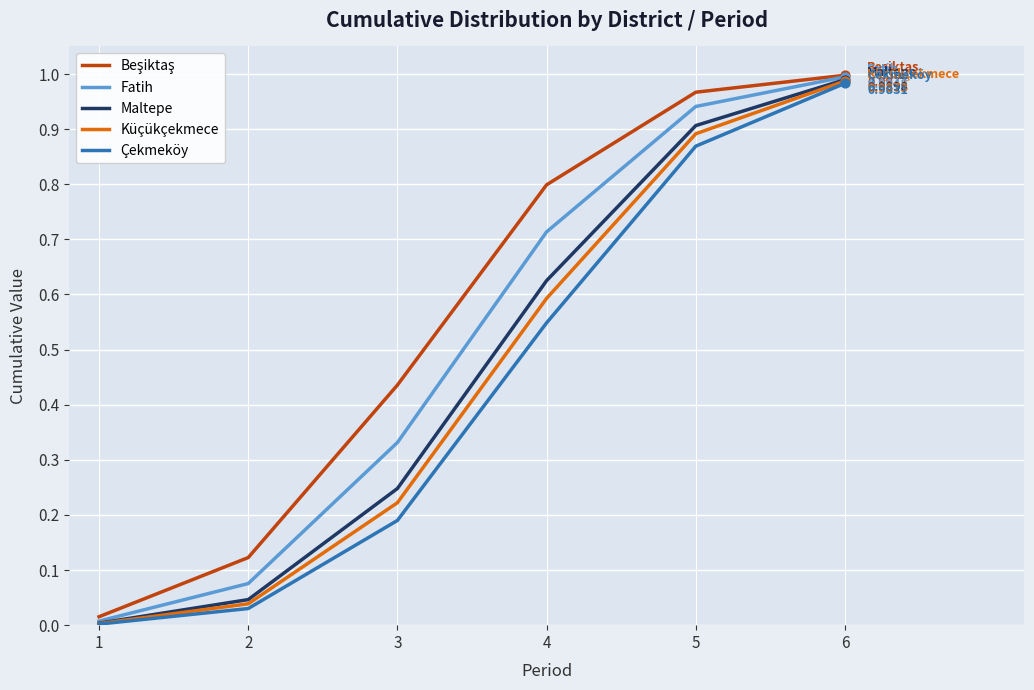

Which series changed the most between 3 and 6?

Çekmeköy